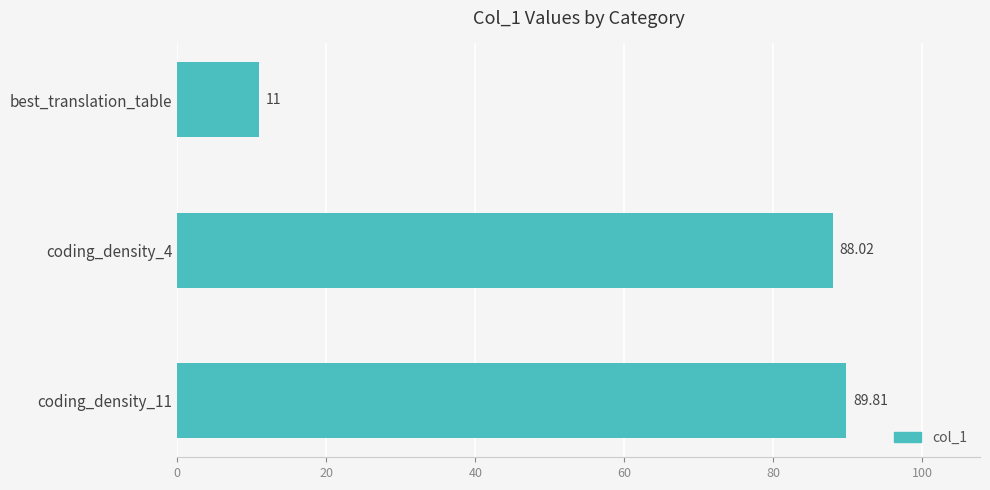

Rank the categories by value from lowest to highest.

best_translation_table, coding_density_4, coding_density_11